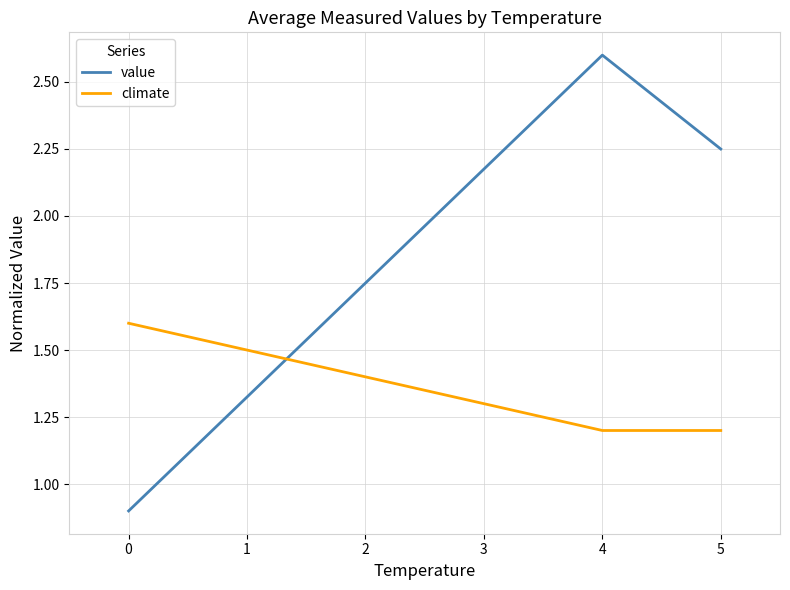

What is the spread (max minus min) of values at 0?

0.7